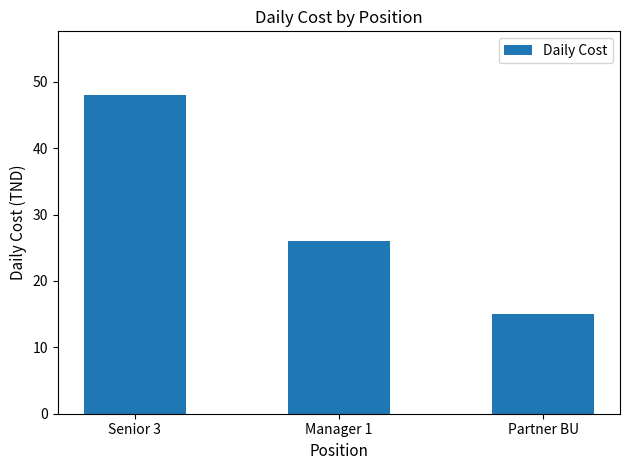

Does the chart contain stacked bars?

No